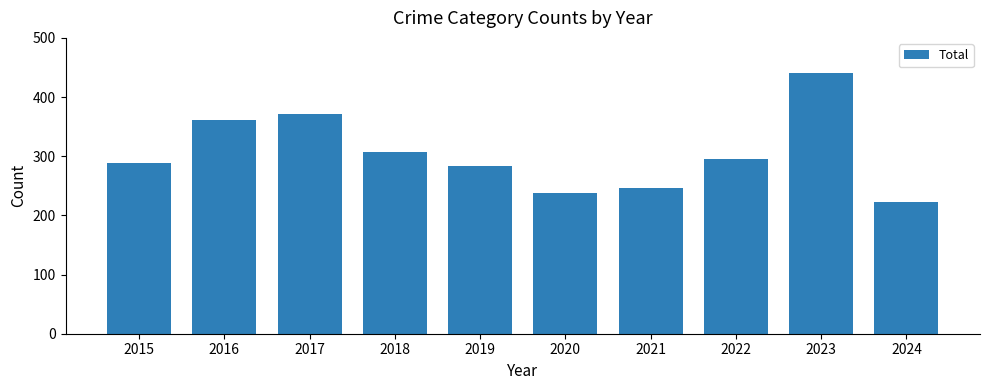

What is the ratio of the value at 2017 to the value at 2023?

0.8